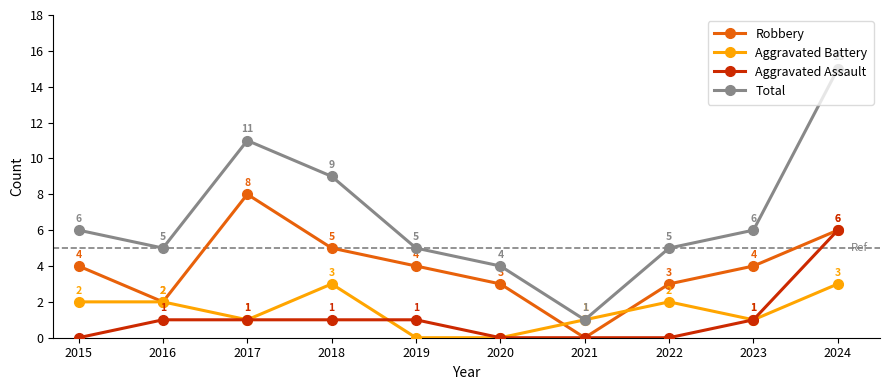

How many categories are shown in the chart?

10